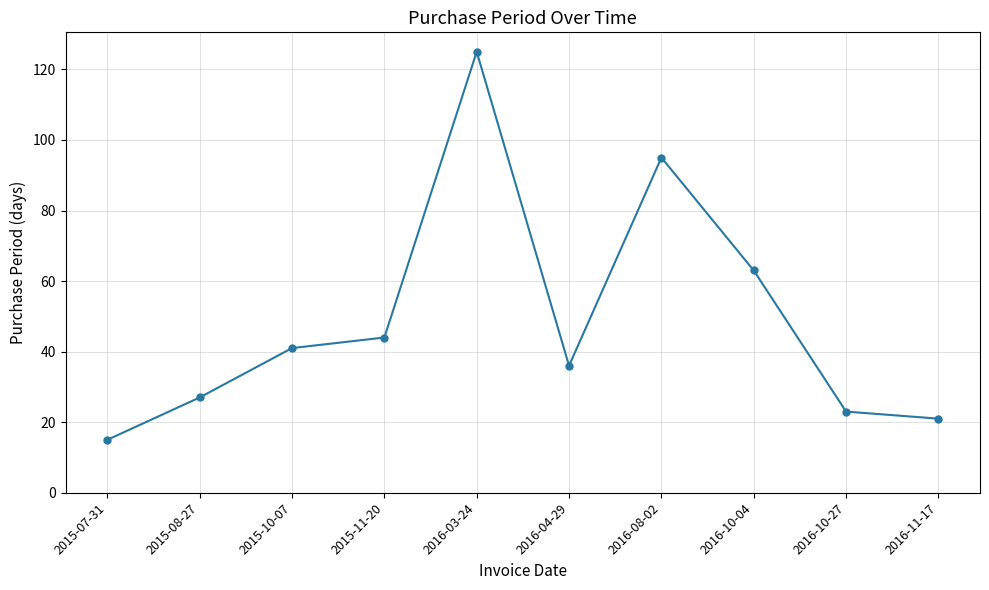

What position from the left is 2016-08-02?

7